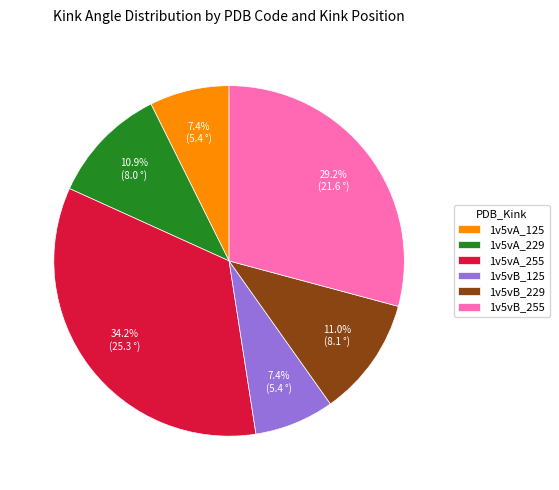

Which has a higher value, 1v5vB_255 or 1v5vB_229?

1v5vB_255